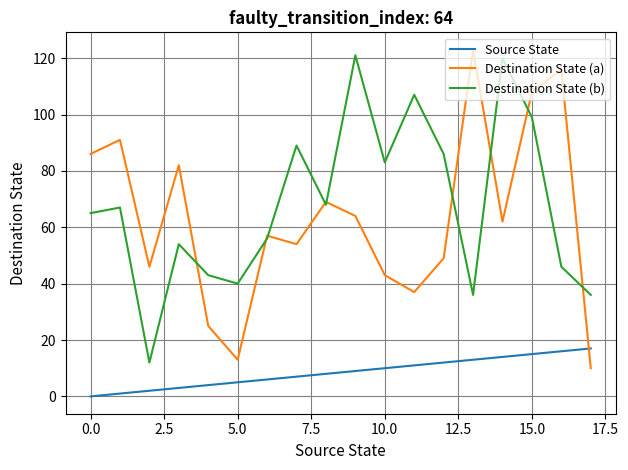

What is the highest value of the Destination State (a) series?

123